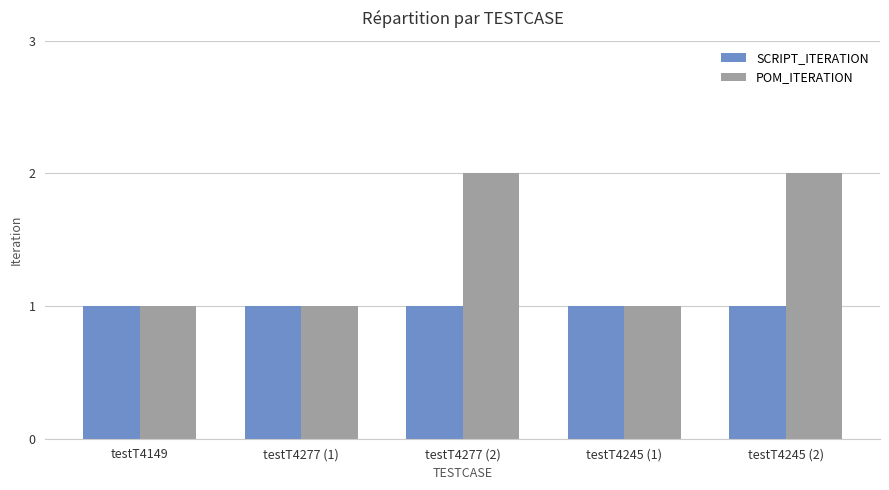

What is the total value across all series at testT4245 (1)?

2